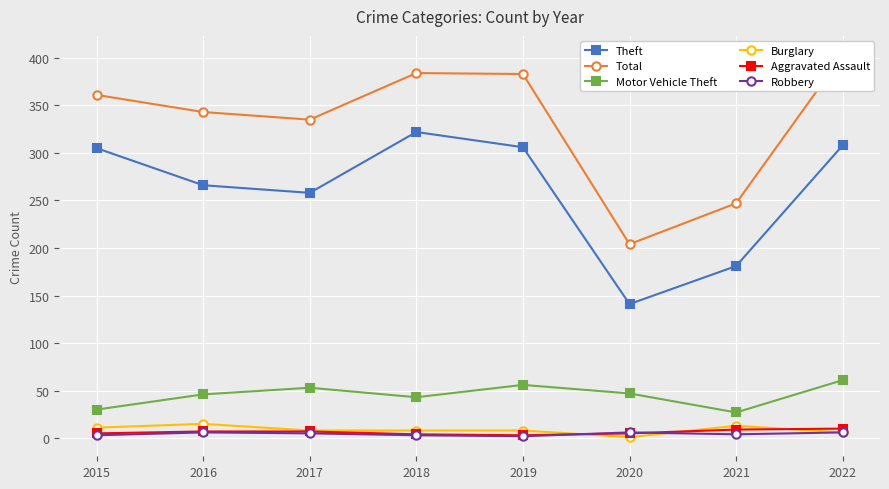

What is the average value of the Theft series?

261